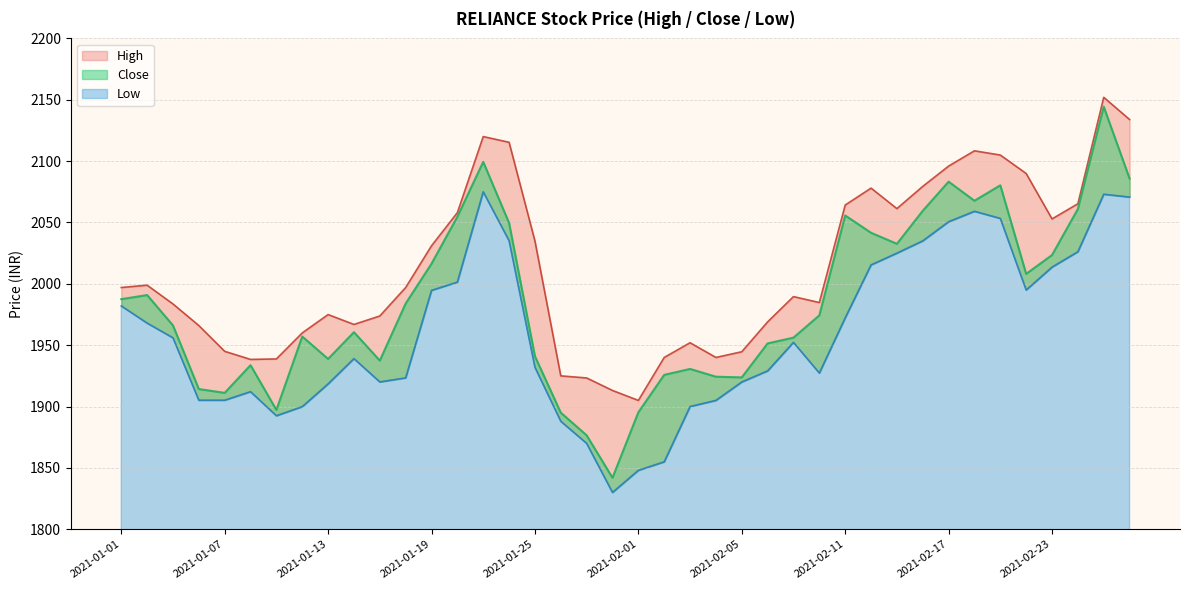

What is the average value of the High series?

2011.8